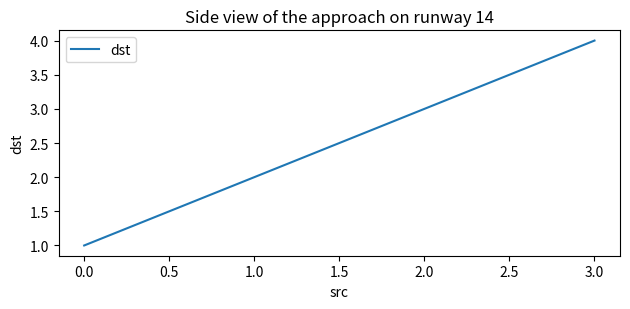

The value at 0.0 is 1. True or false?

True